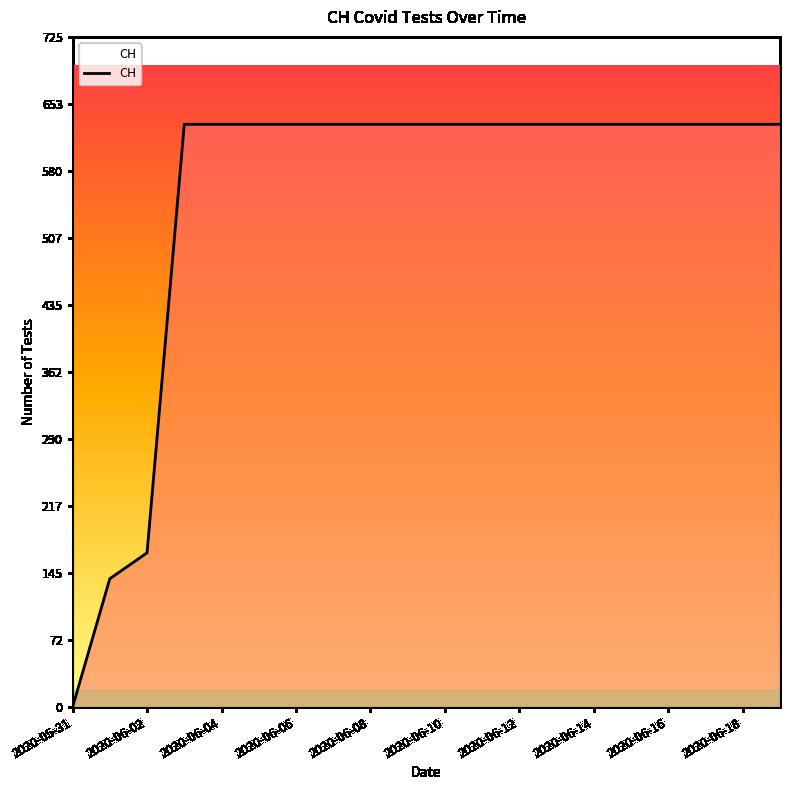

Reading right to left, transcribe all the data shown in this chart.

631	631	631	631	631	631	631	631	631	631	631	631	631	631	631	631	631	167	139	0